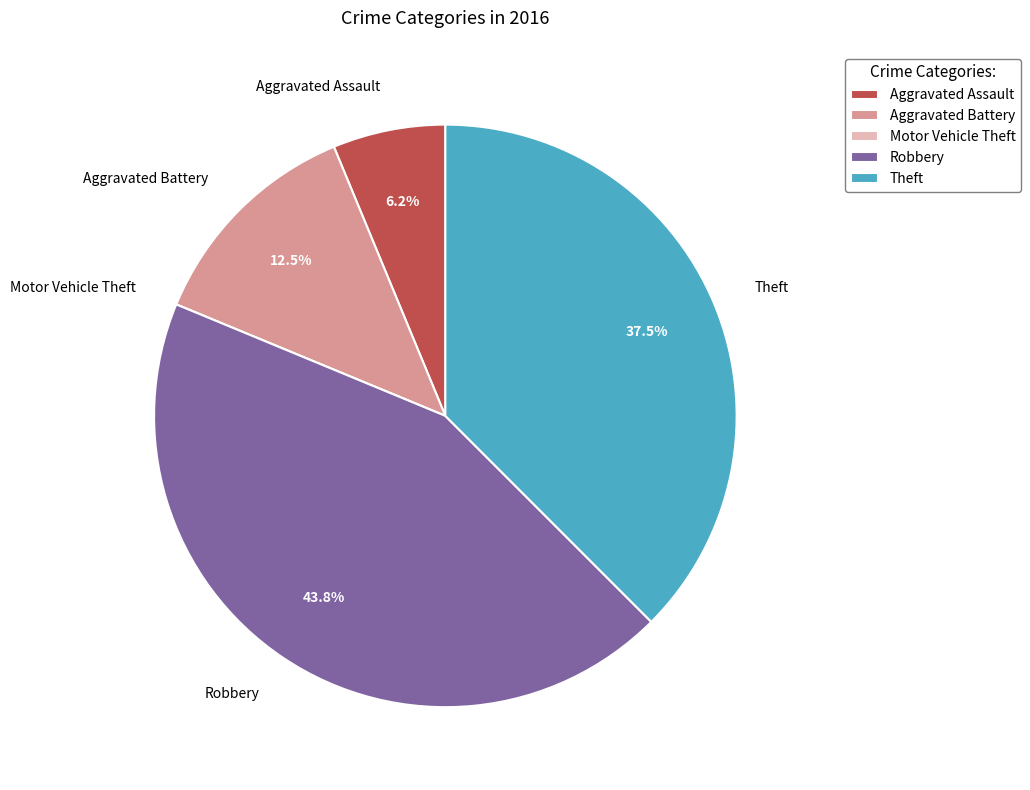

What is the ratio of the value at Robbery to the value at Theft?

1.2